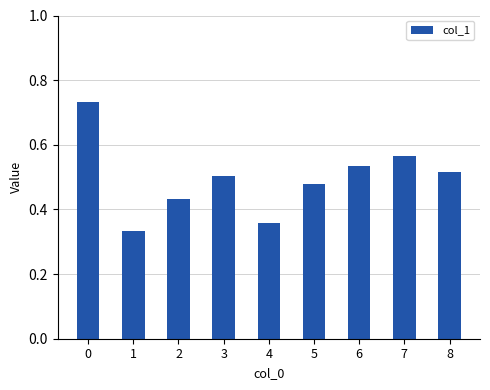

The value at 7 is 0.3. True or false?

False